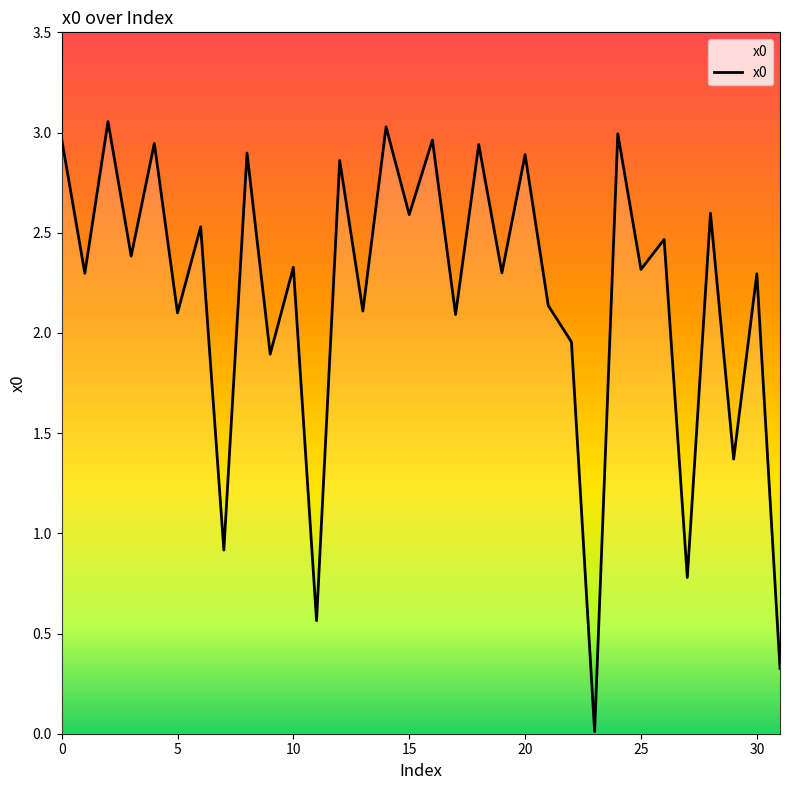

How many categories are shown in the chart?

32